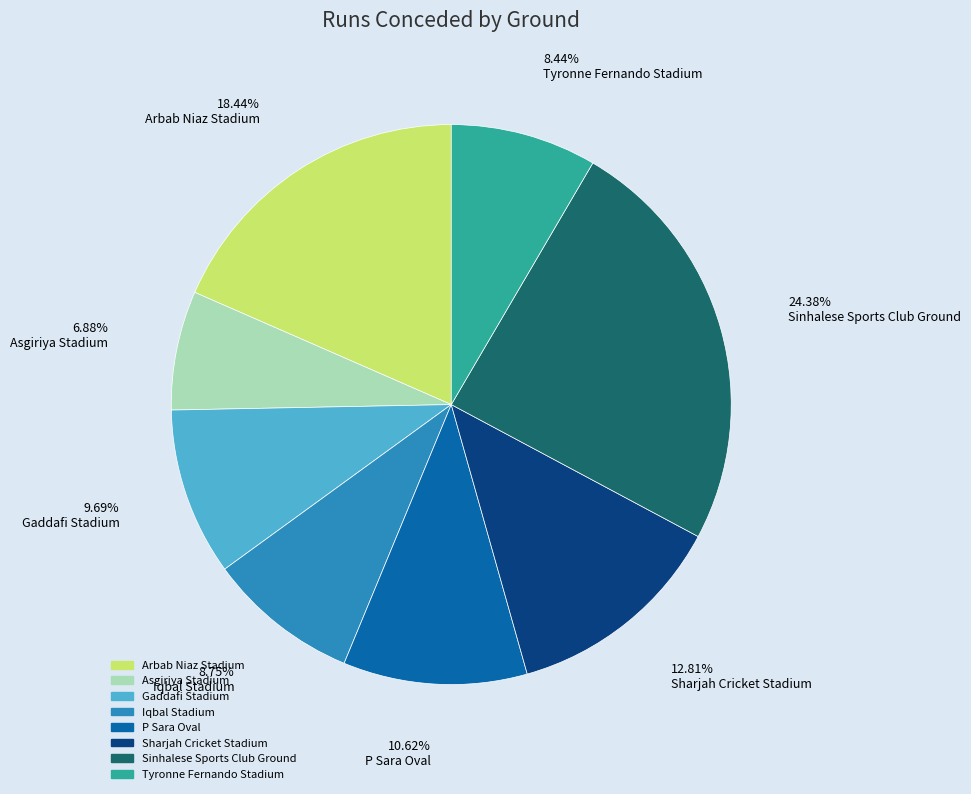

Combined, do Asgiriya Stadium and Arbab Niaz Stadium account for over 50%?

No